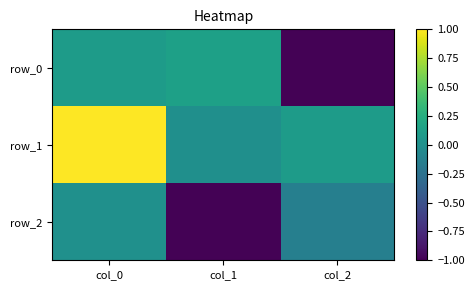

The value of row_1 at col_2 is 0.2. True or false?

False